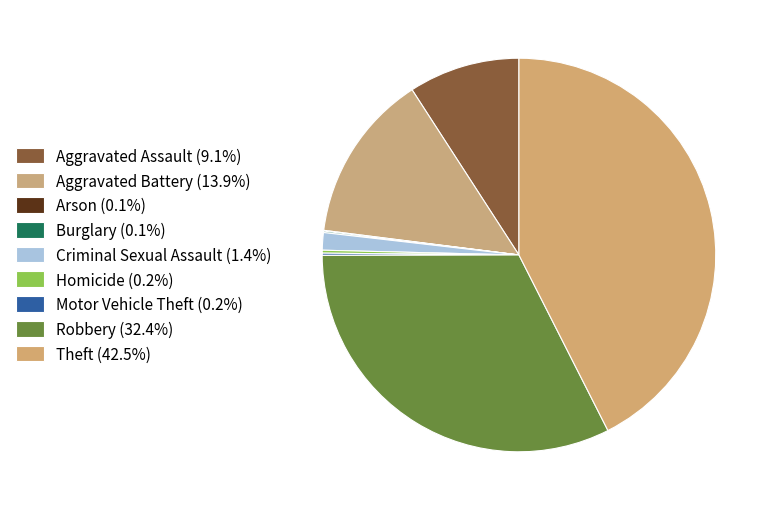

True or false: Theft accounts for 43% of the total.

True